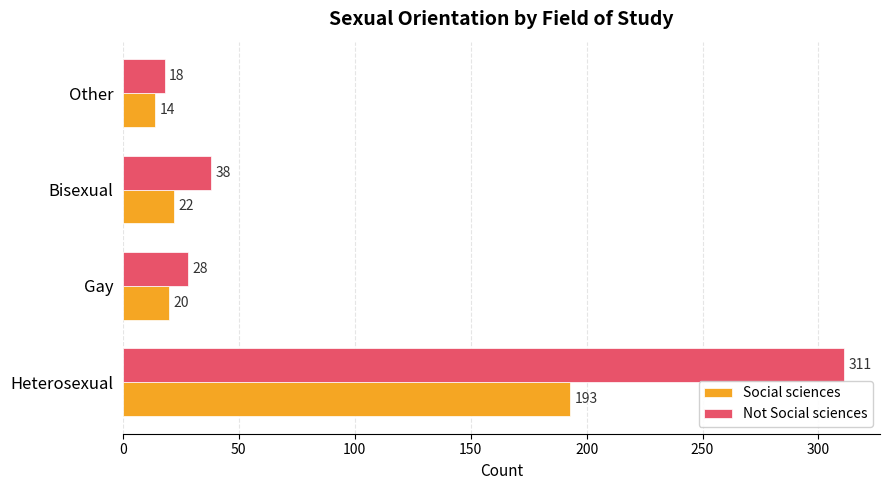

Which series has the largest total across all categories?

Not Social sciences